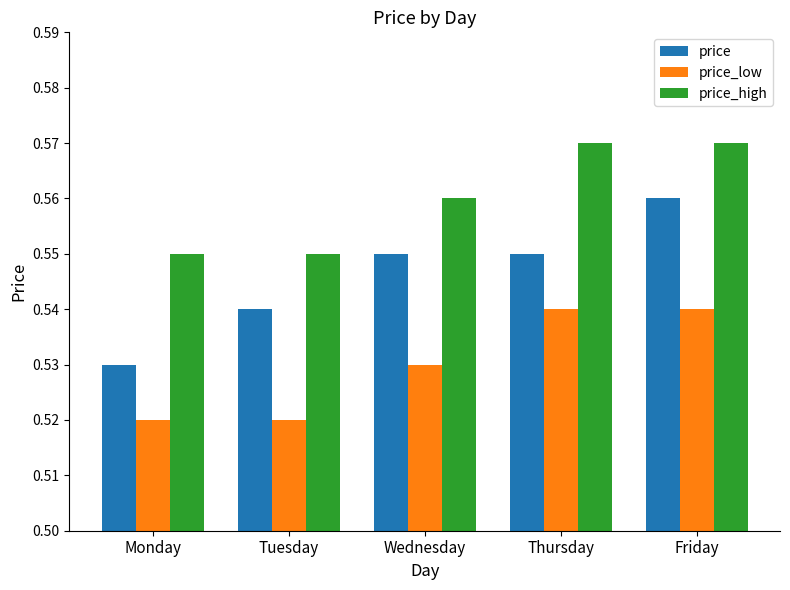

The value of price at Monday is 0.8. True or false?

False